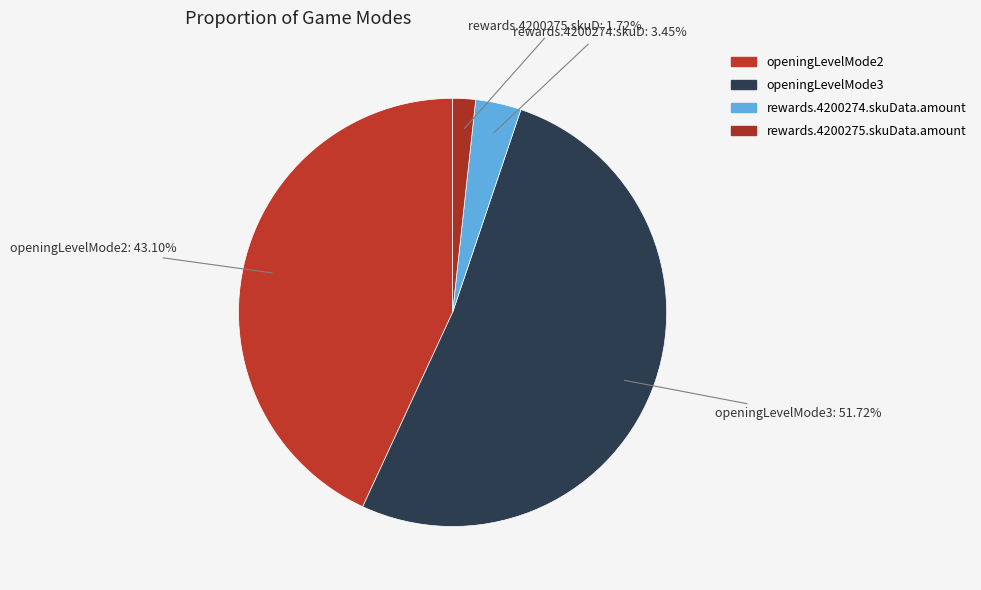

Rank the categories by value from lowest to highest.

rewards.4200275.skuData.amount, rewards.4200274.skuData.amount, openingLevelMode2, openingLevelMode3